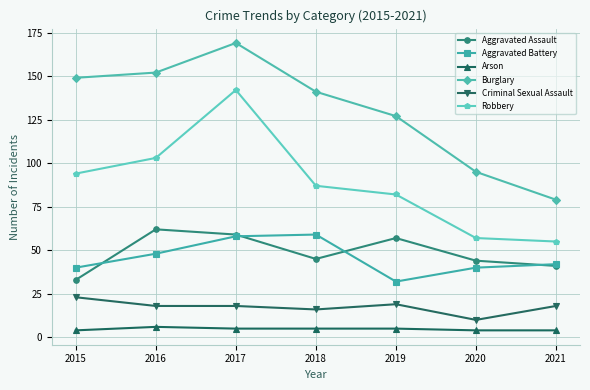

Where is the first local minimum for Aggravated Battery?

2019